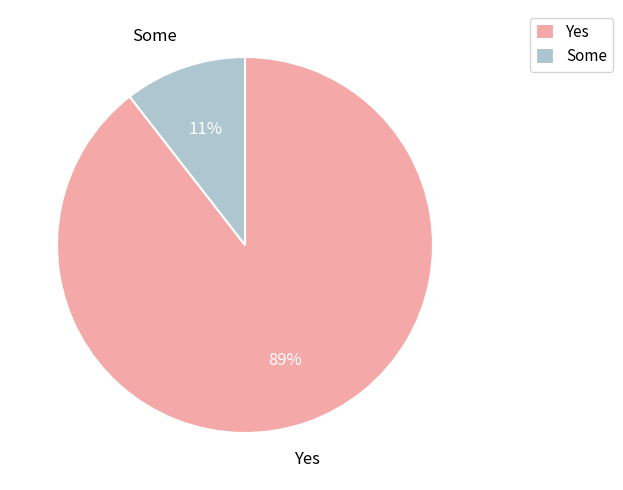

True or false: Some accounts for 11% of the total.

True